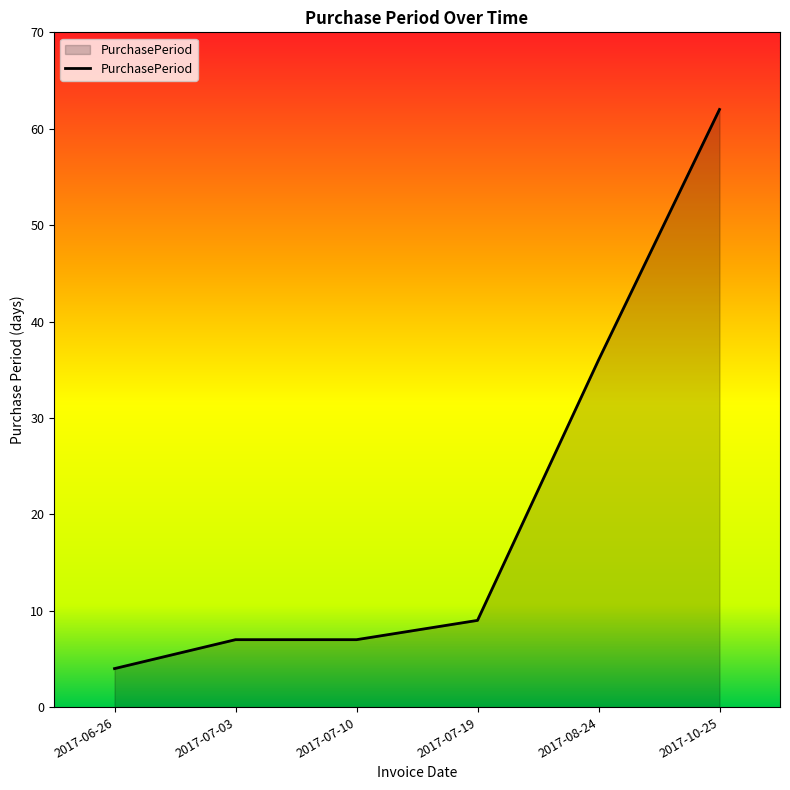

Is it true that the value at 2017-07-19 is 2?

False